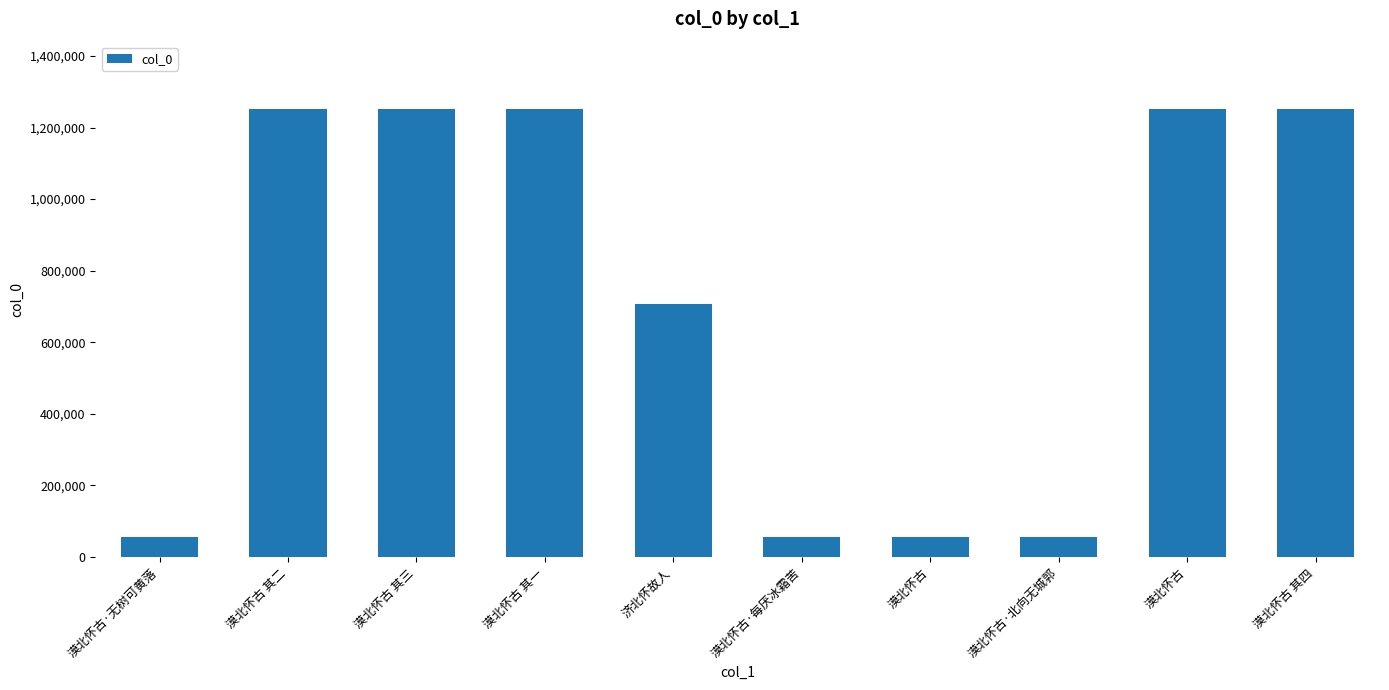

What is the label of the 9th bar from the right?

漠北怀古 其二